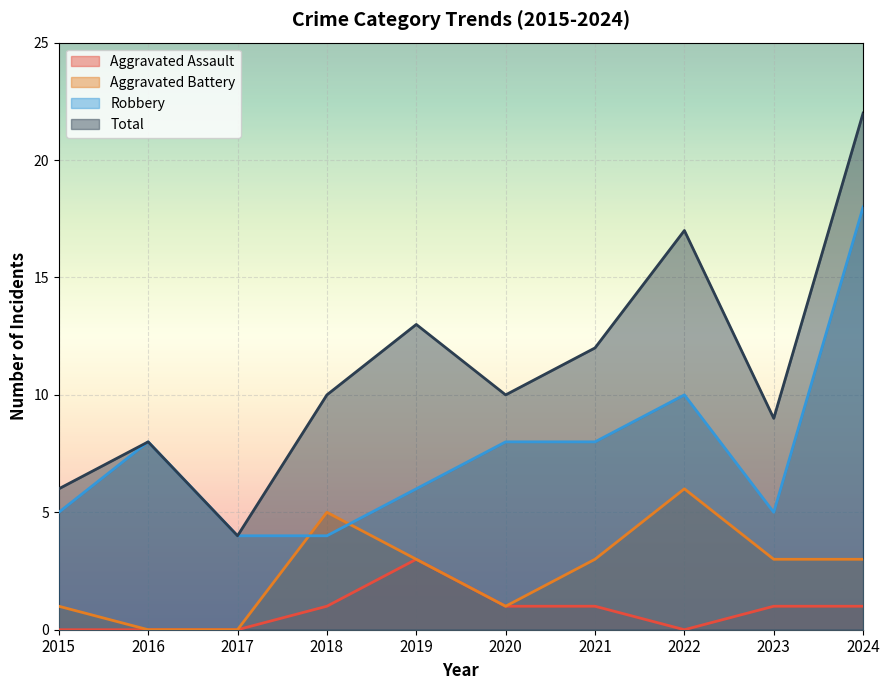

What is the average value of the Aggravated Assault series?

1